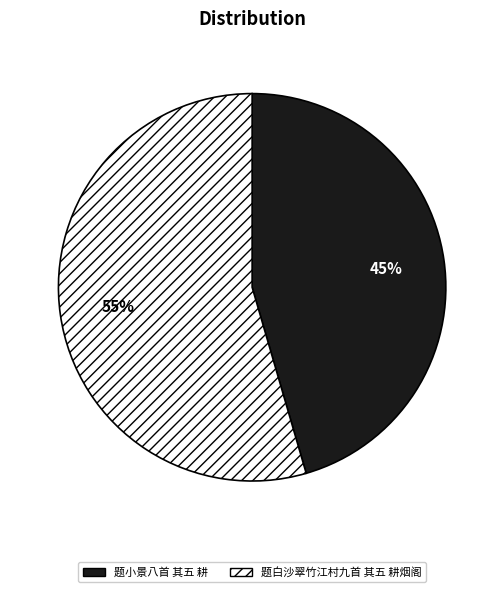

Approximately how many times larger is the value at 题白沙翠竹江村九首 其五 耕烟阁 compared to 题小景八首 其五 耕?

1.2